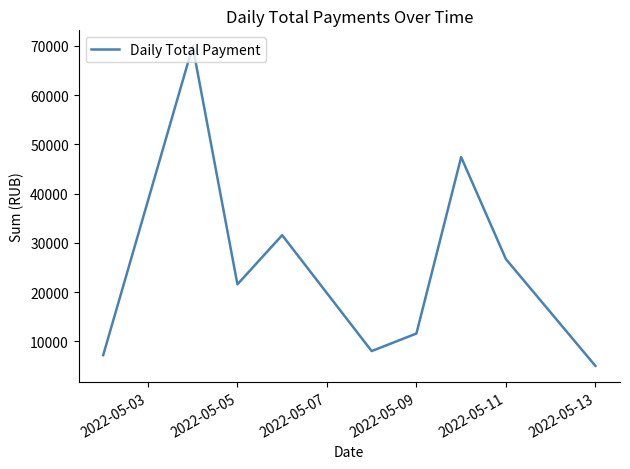

What is the greatest value displayed?

69901.7